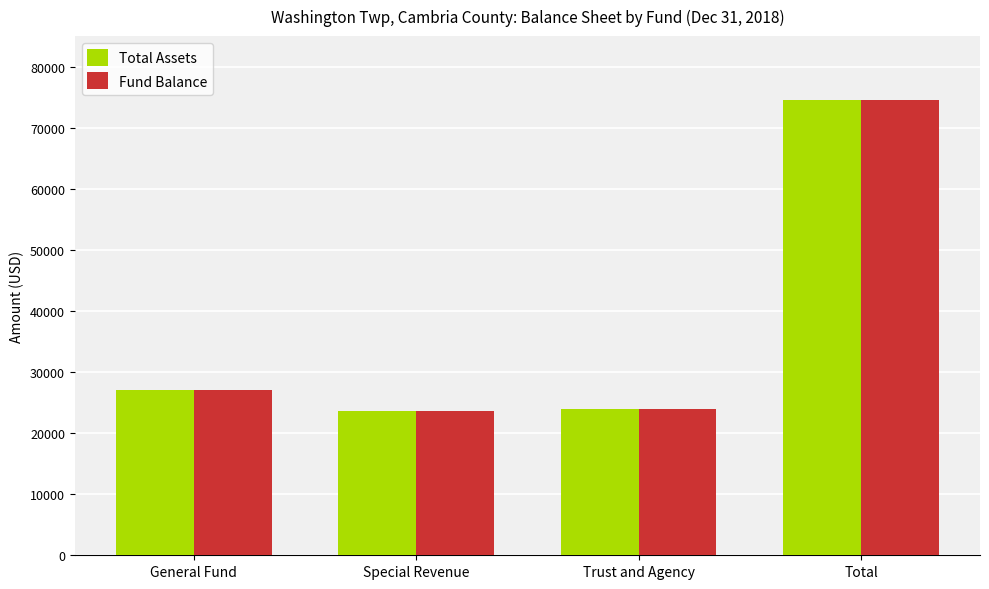

Is the value of Total Assets at General Fund greater than the value of Fund Balance at Total?

No